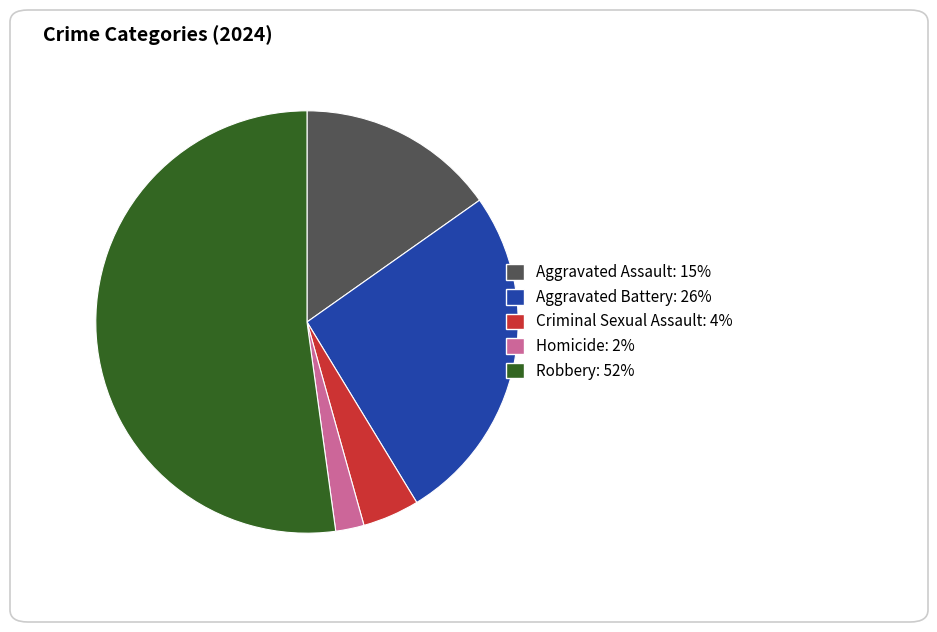

The Aggravated Battery slice represents 26% of the pie. True or false?

True